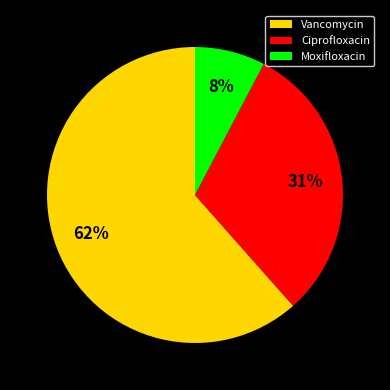

Does any single category account for the majority?

Yes